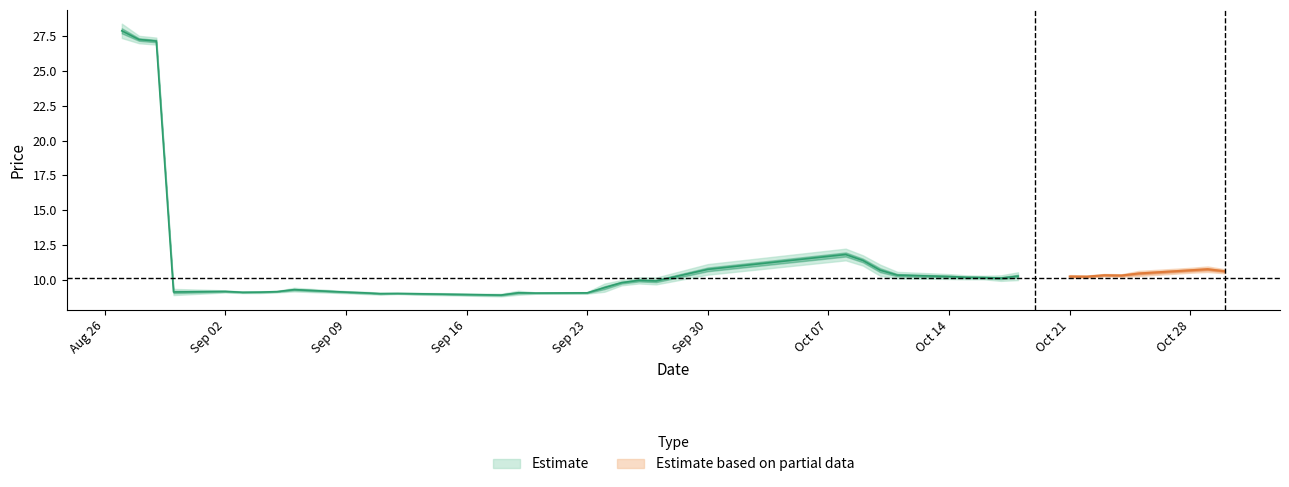

What is the value of the high point at the 33rd from the left?

10.3